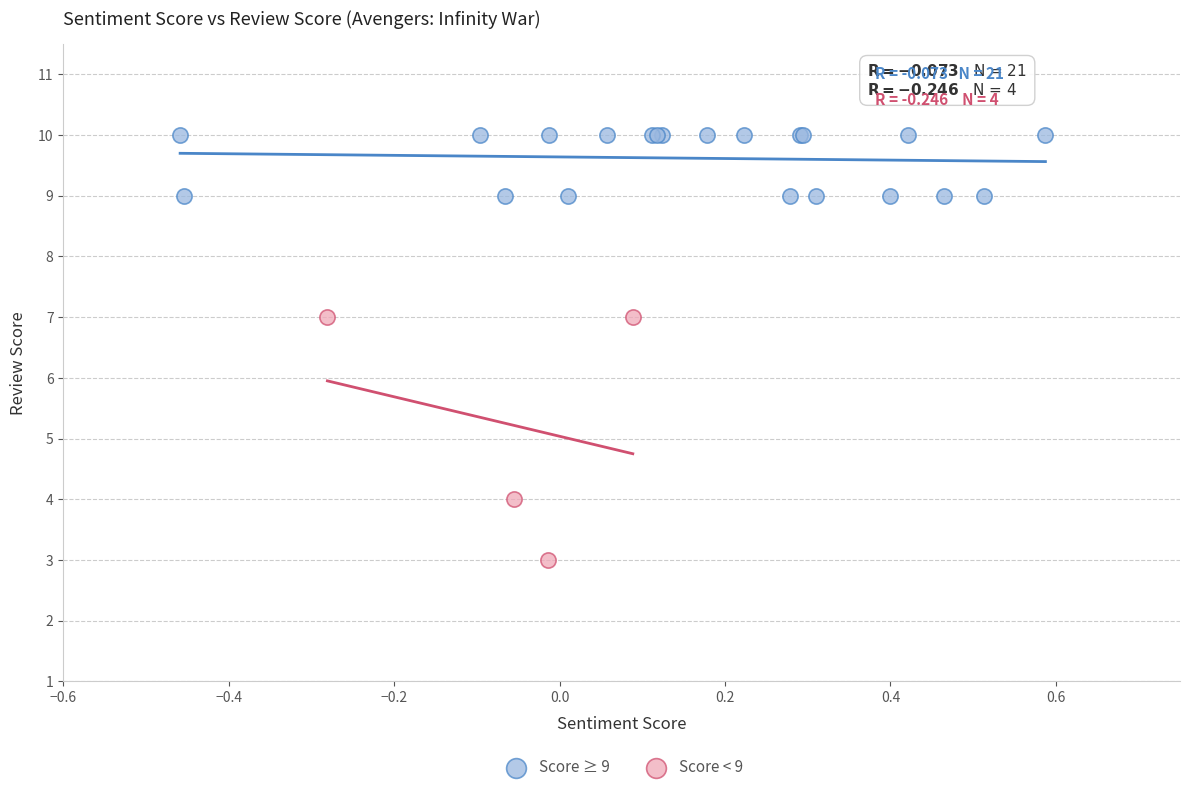

What are all the series names shown in the legend?

Score ≥ 9, Score < 9